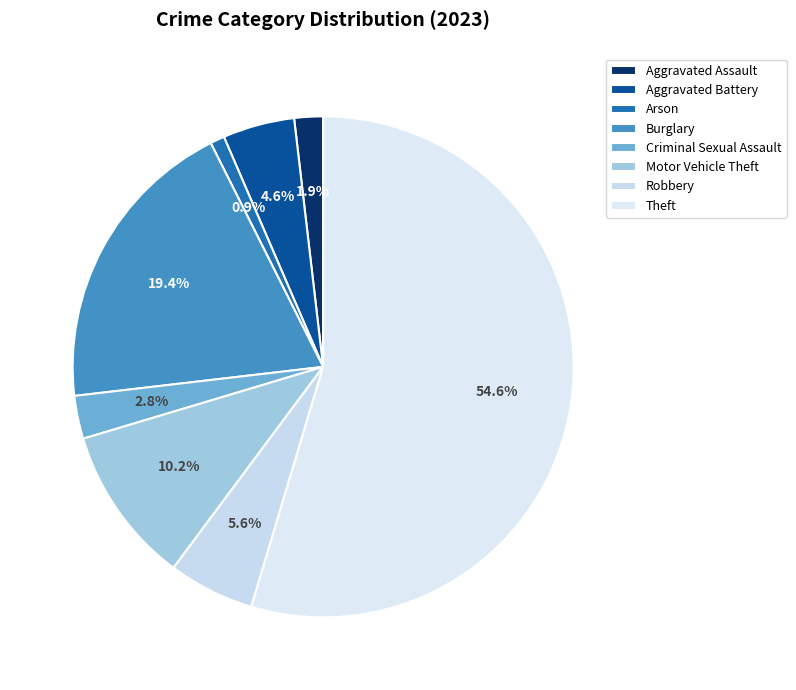

How many segments does this pie chart have?

8